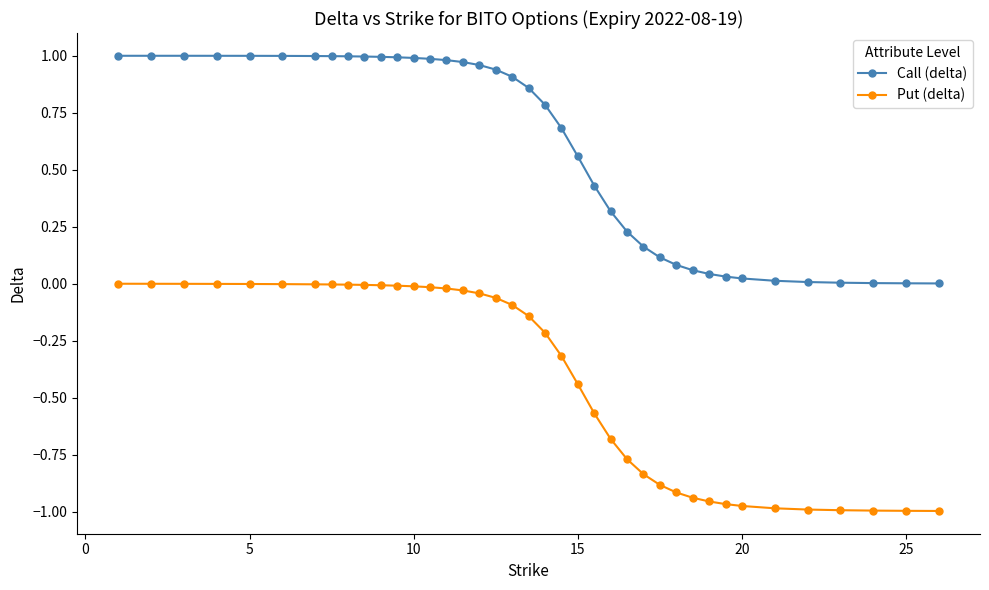

Which series has the largest total across all categories?

Call (delta)